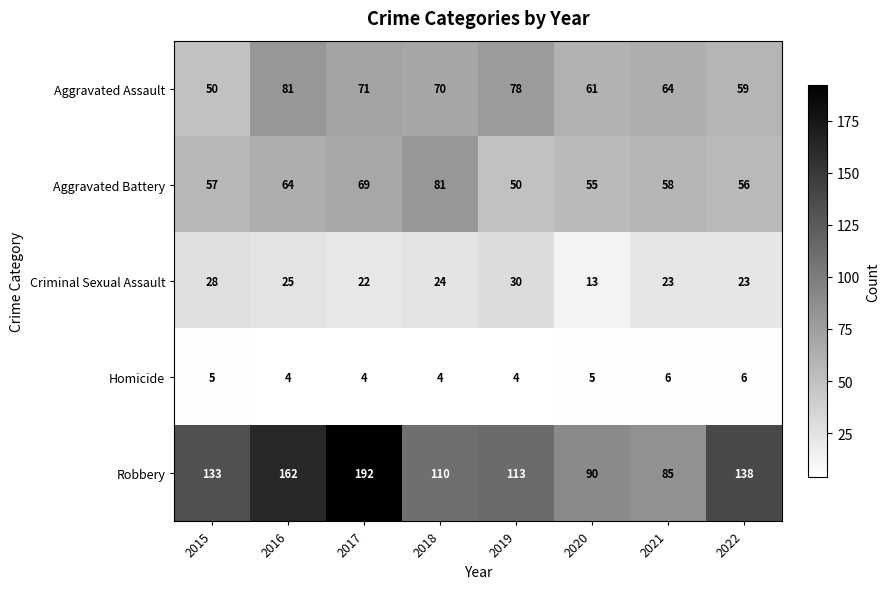

Which label corresponds to the largest value in the chart?

2017